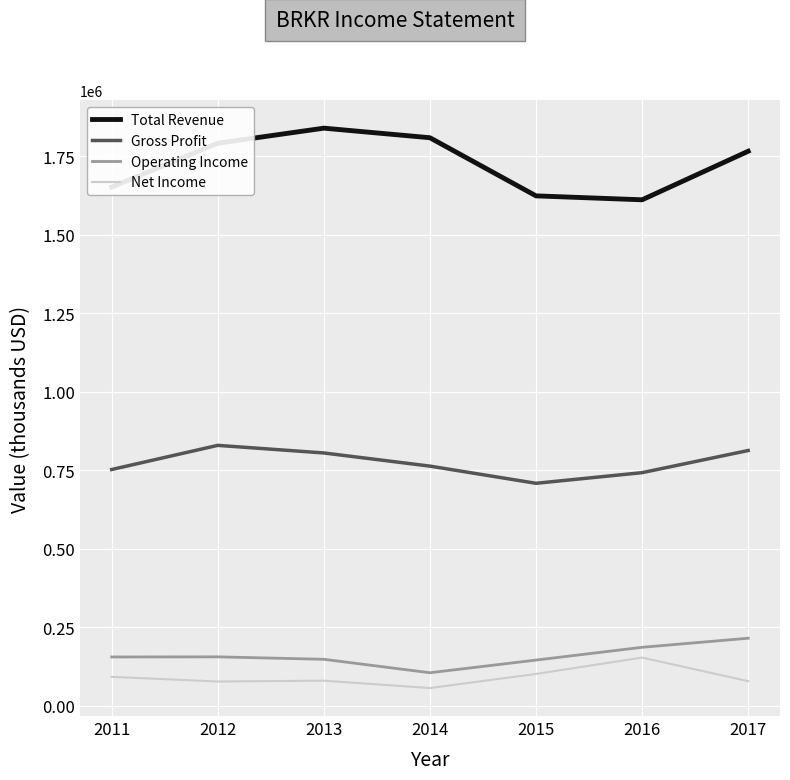

What is the difference between the maximum and second lowest values in the Gross Profit series?

86900